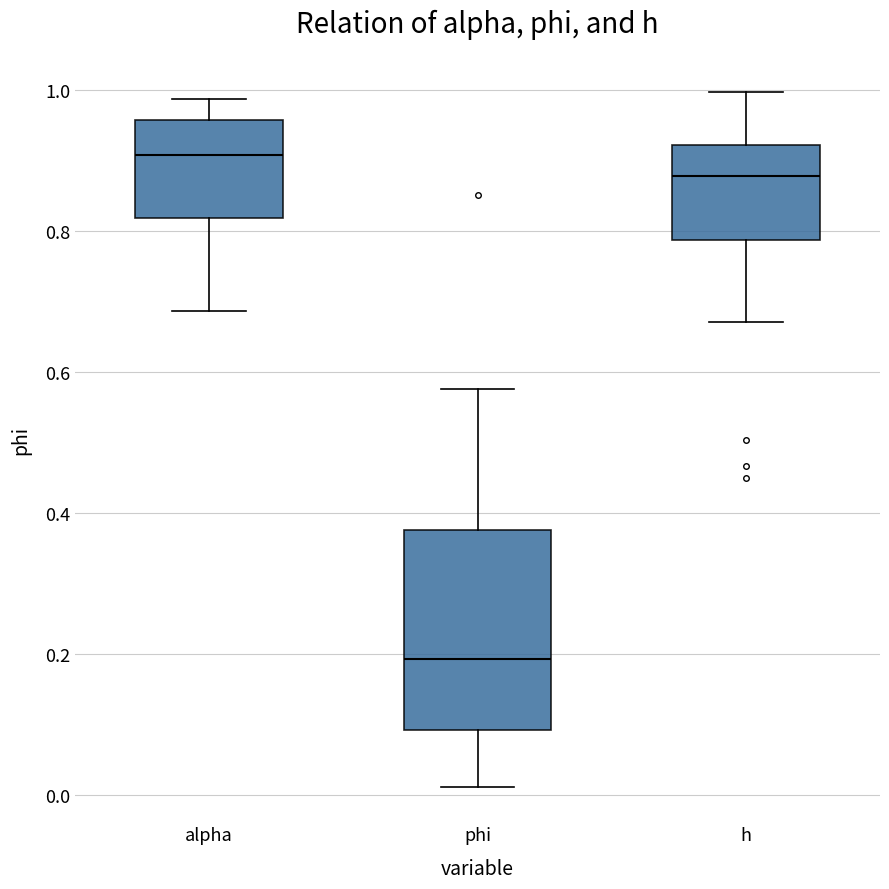

Reading left to right, read every box against the y-axis: the position of its median line, the range the box covers, and the ends of its whiskers. The values are not printed on the chart, so give them approximately, as read against the axis.

alpha: median 0.90, box 0.82 to 0.96, whiskers 0.68 to 0.98
phi: median 0.20, box 0.10 to 0.38, whiskers 0.02 to 0.58
h: median 0.88, box 0.78 to 0.92, whiskers 0.68 to 1.00